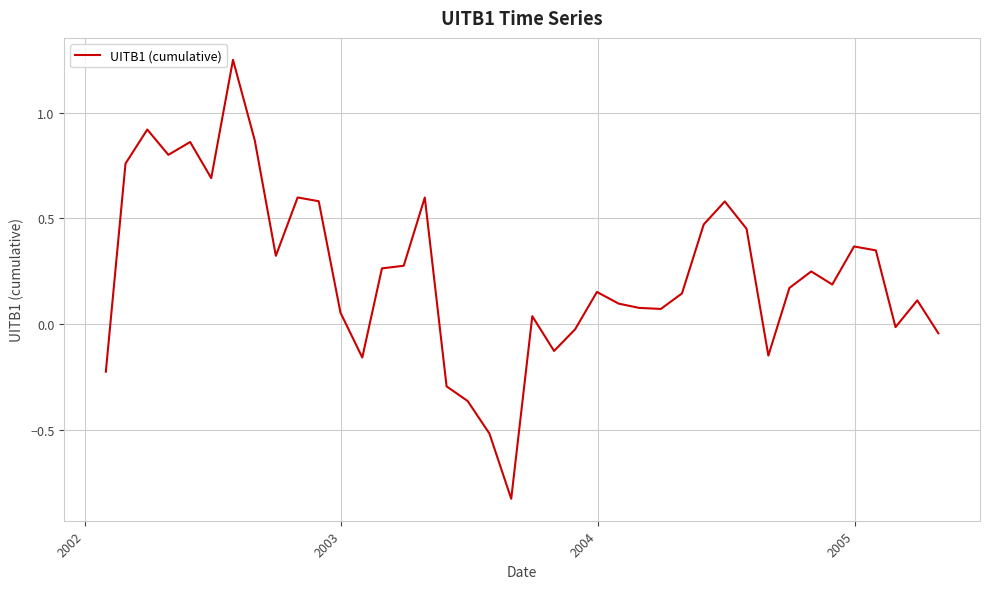

What is the difference between the maximum and minimum values?

2.1